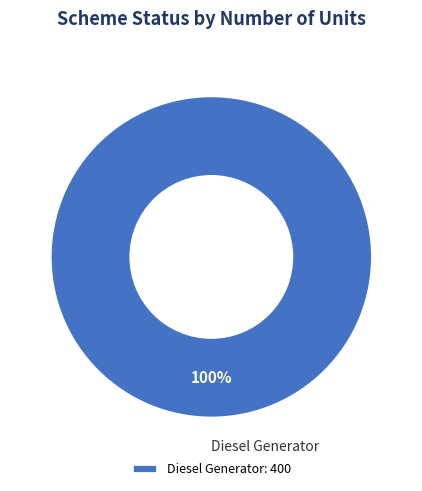

What is the majority slice?

Diesel Generator: 400